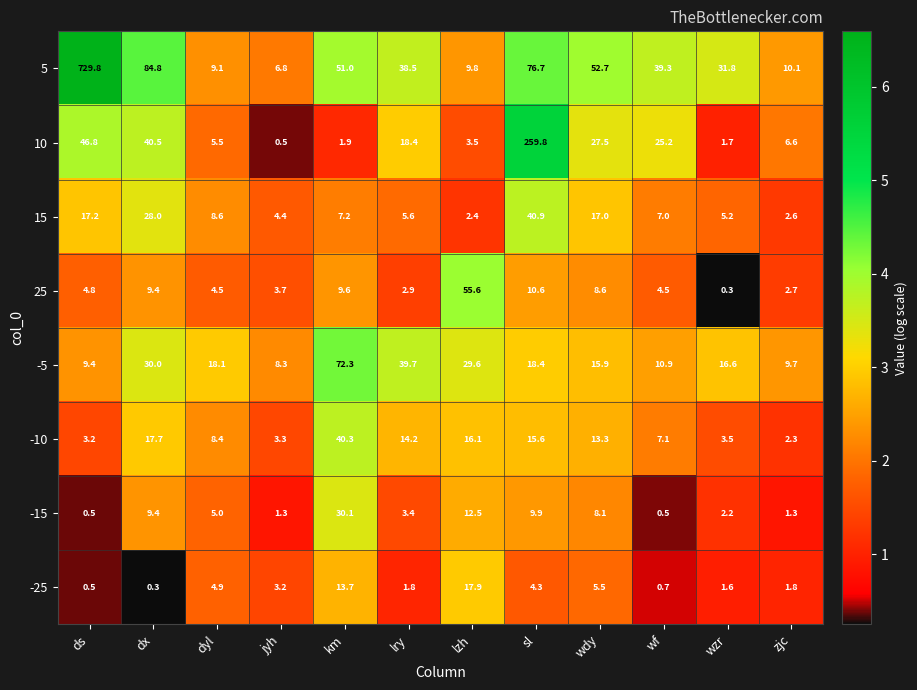

Read the -10 value at wdy.

13.3